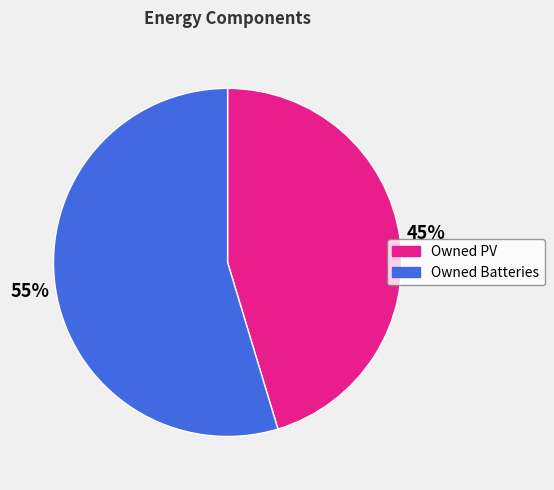

Combined, do Owned PV and Owned Batteries account for over 50%?

Yes